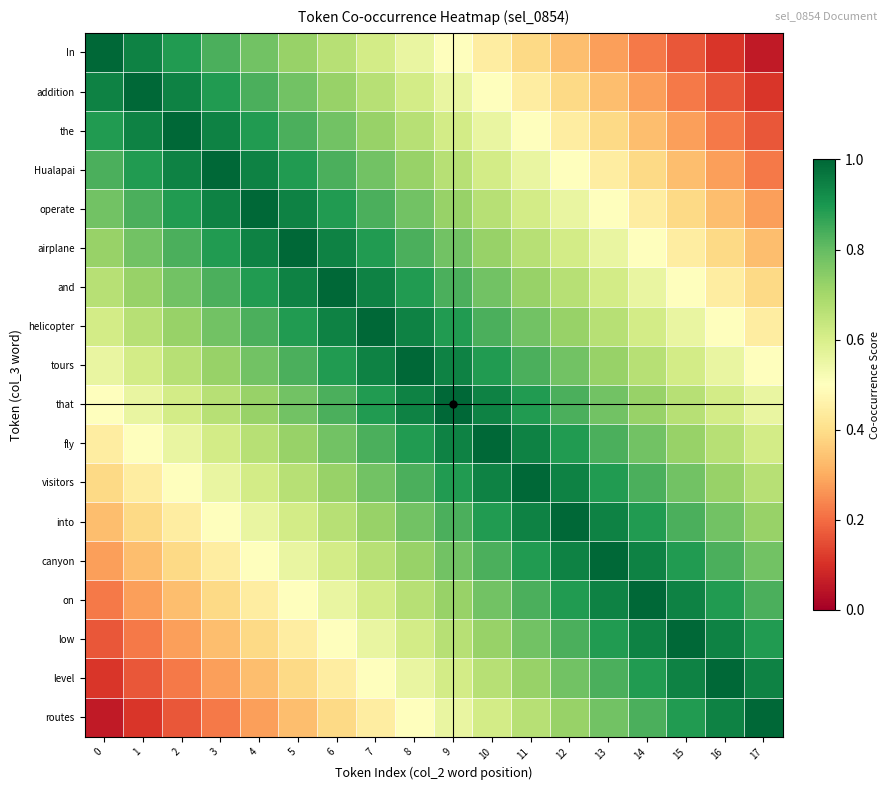

At 7, list the series in order from largest to smallest.

helicopter, and, tours, airplane, that, operate, fly, Hualapai, visitors, the, into, addition, canyon, In, on, low, level, routes